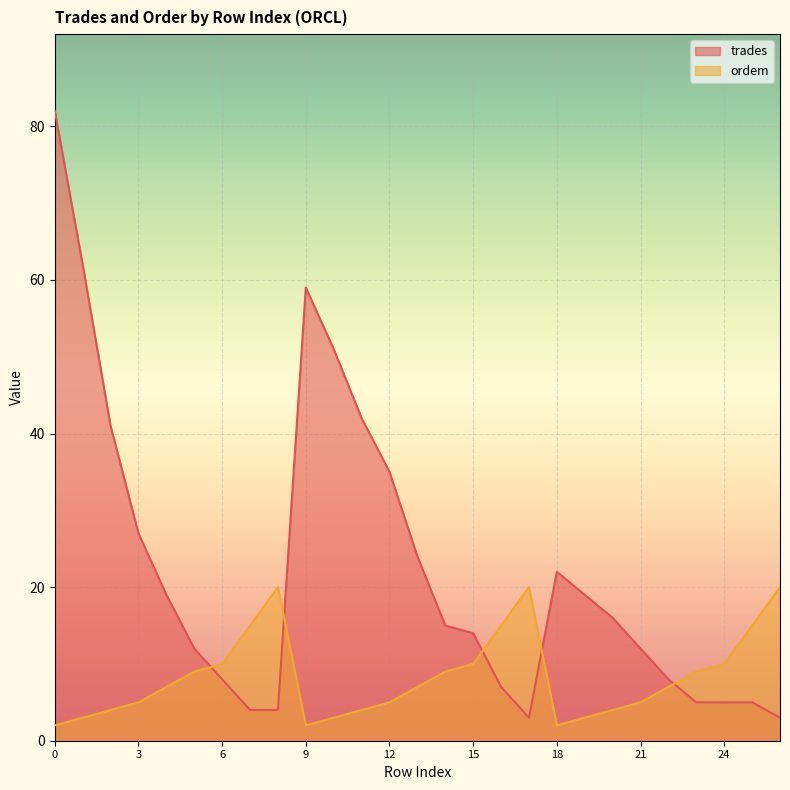

Which series has the largest range (max minus min)?

trades